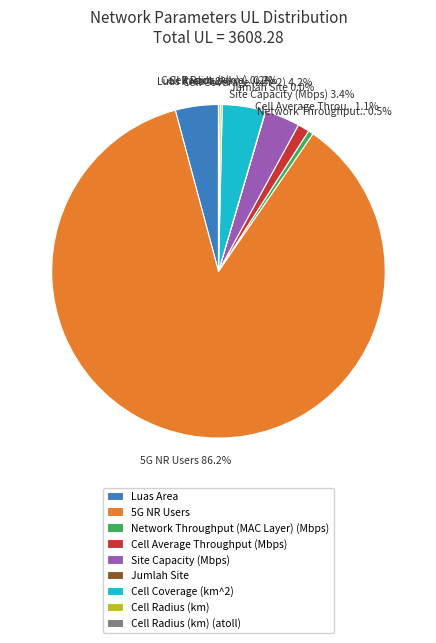

Between Cell Coverage (km^2) and Site Capacity (Mbps), which is larger?

Cell Coverage (km^2)